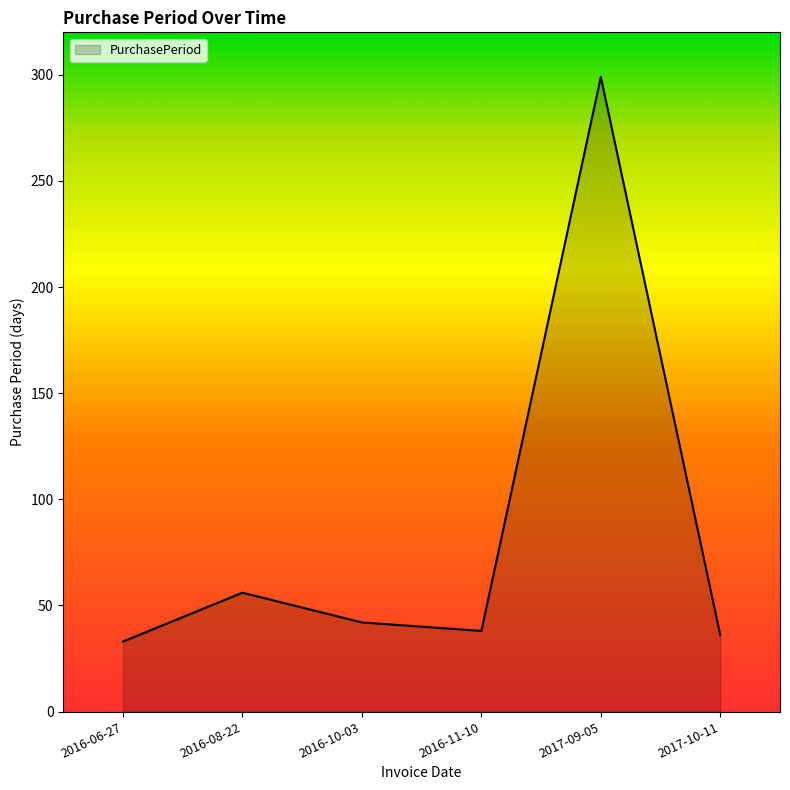

How many lines are shown in the chart?

1